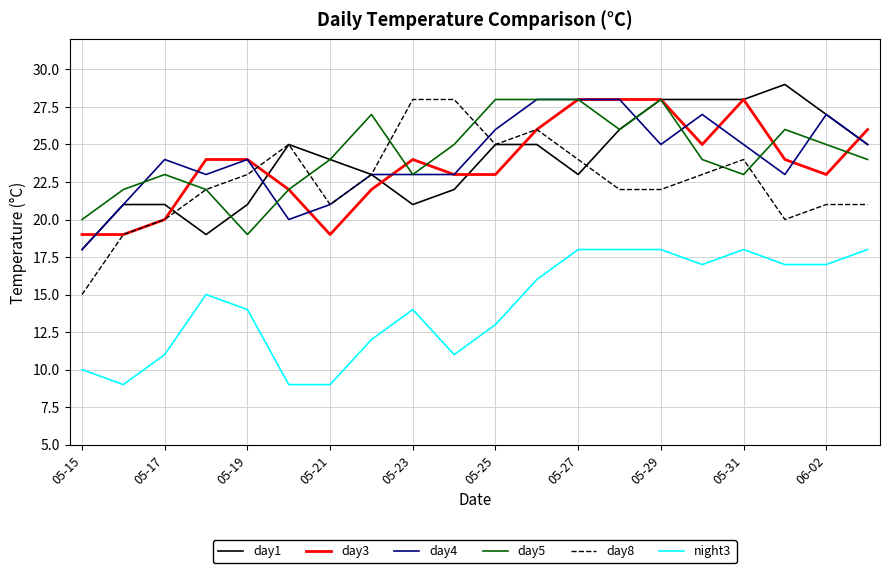

Which series has the widest spread of values?

day8